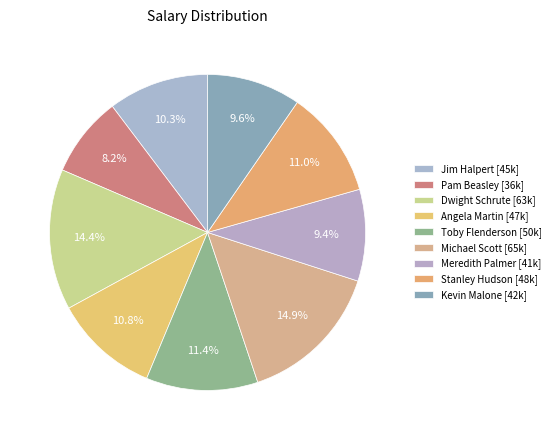

How many segments does this pie chart have?

9